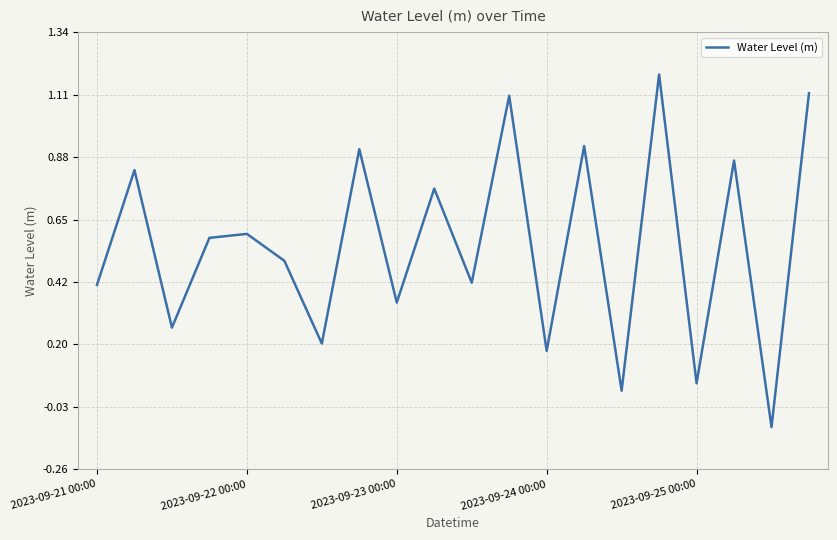

What is the difference between the maximum and minimum values?

1.3